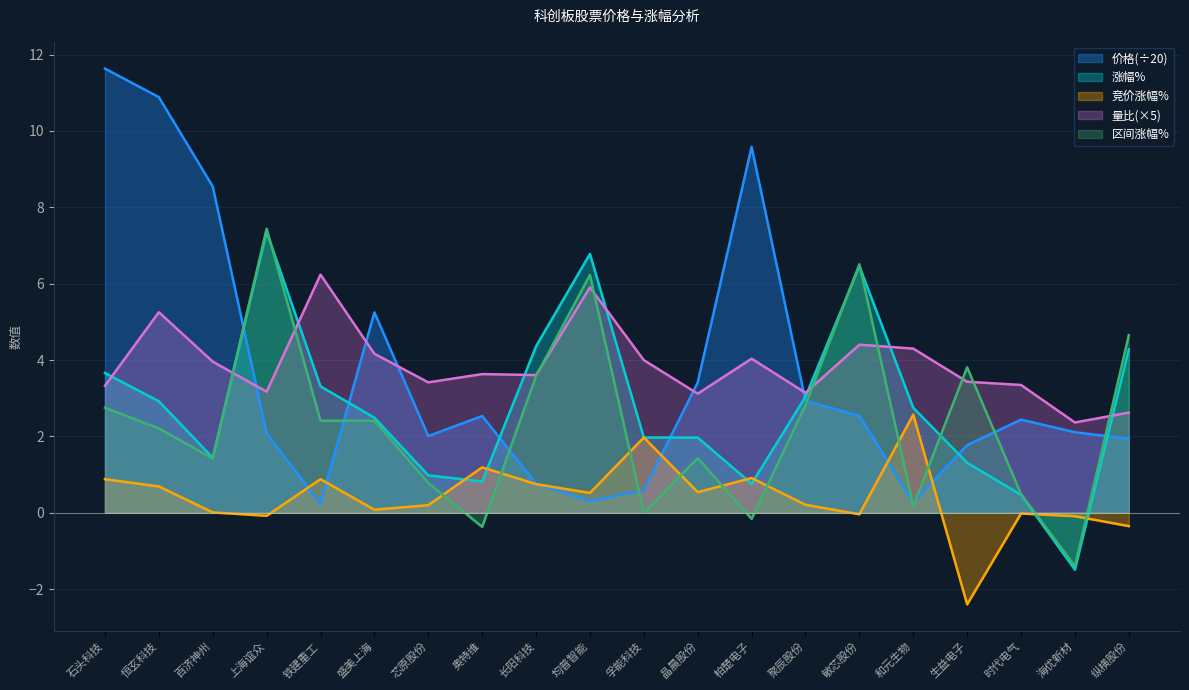

What is the smallest value displayed?

-2.4